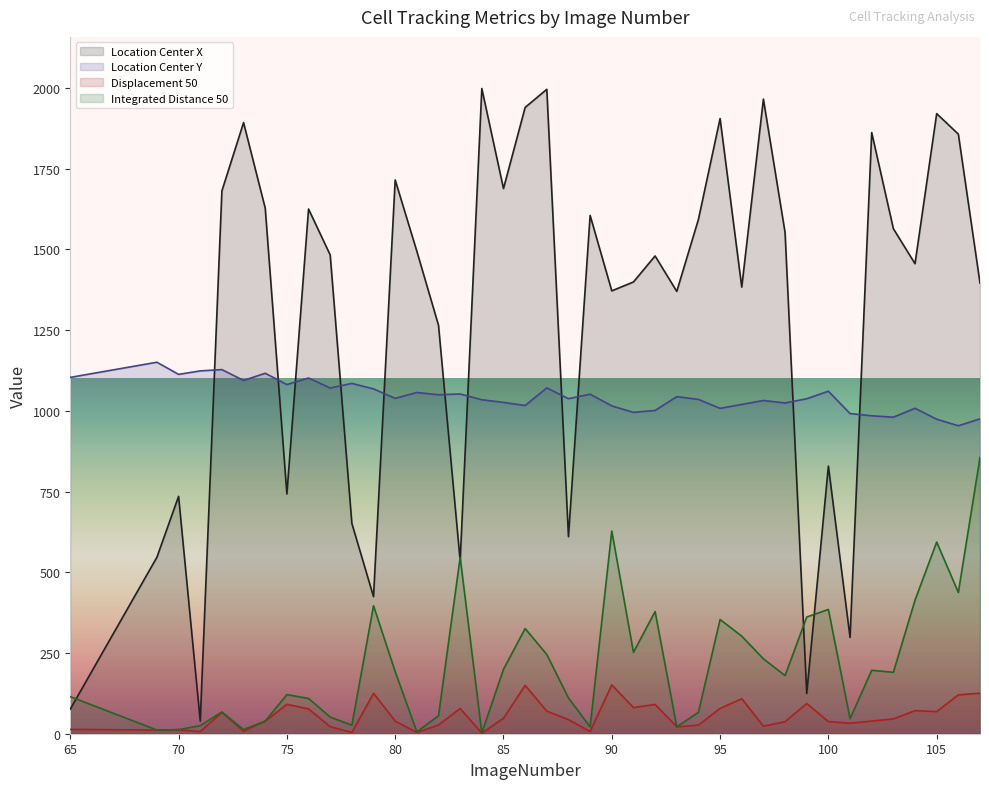

Is the value of Location_Center_X at 102 greater than the value of TrackObjects_Displacement_50 at 80?

Yes